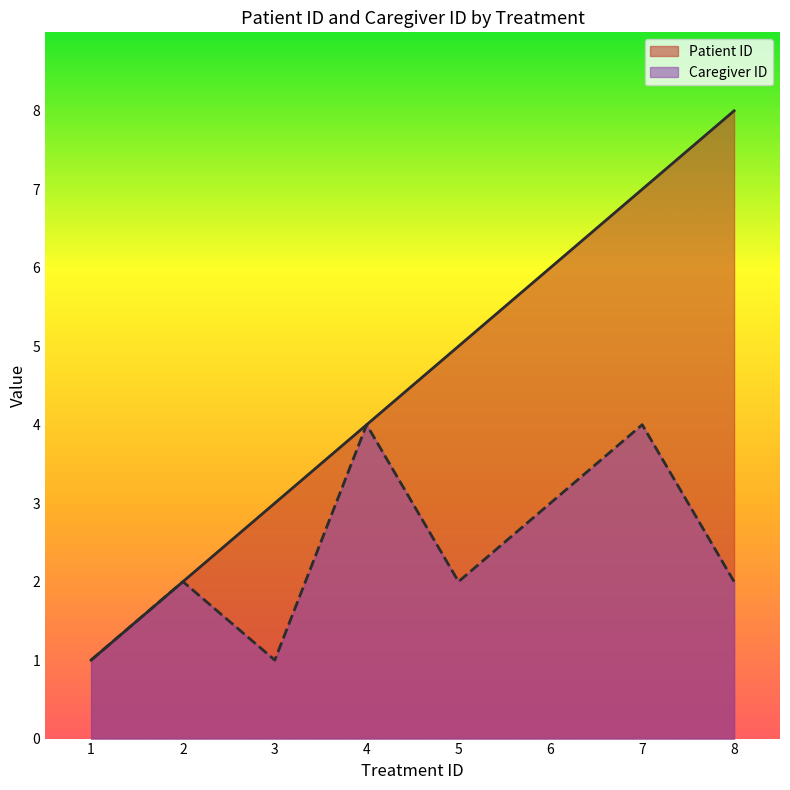

How many data points in Caregiver ID are less than 2?

2